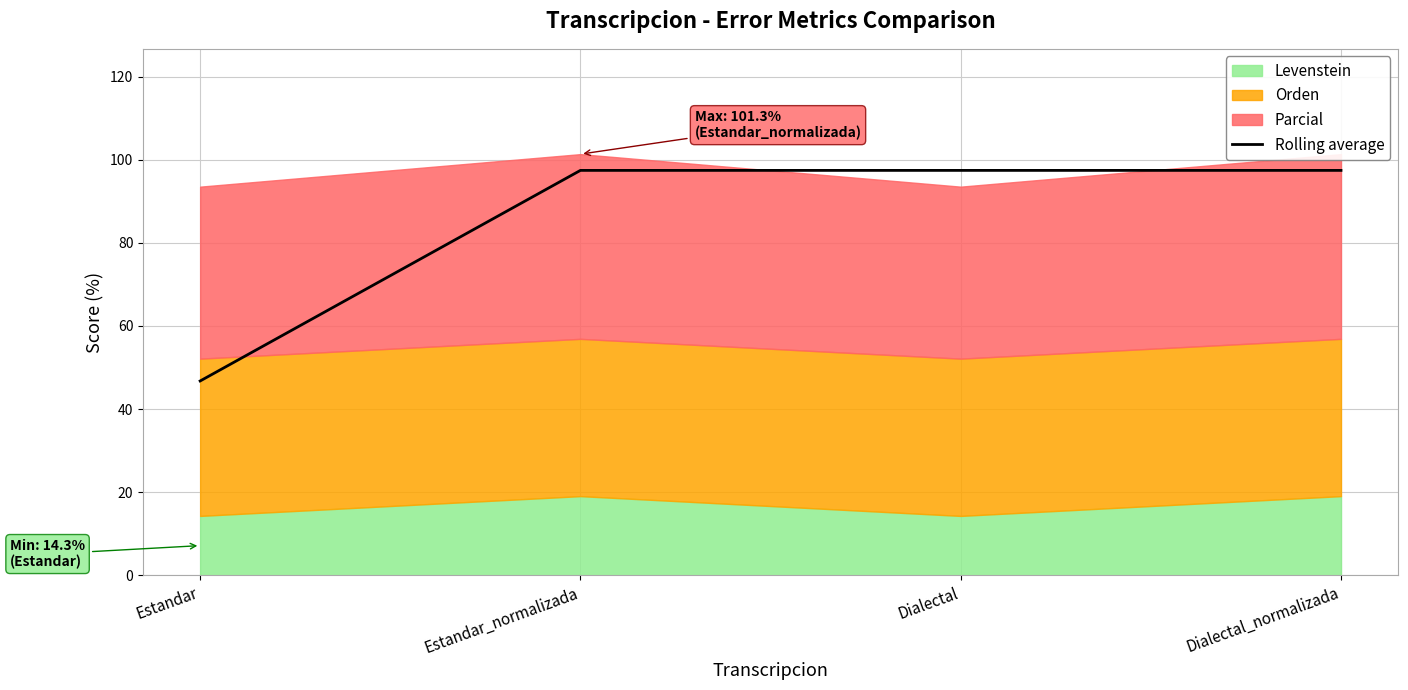

Between Estandar and Estandar_normalizada, which is larger?

Estandar_normalizada